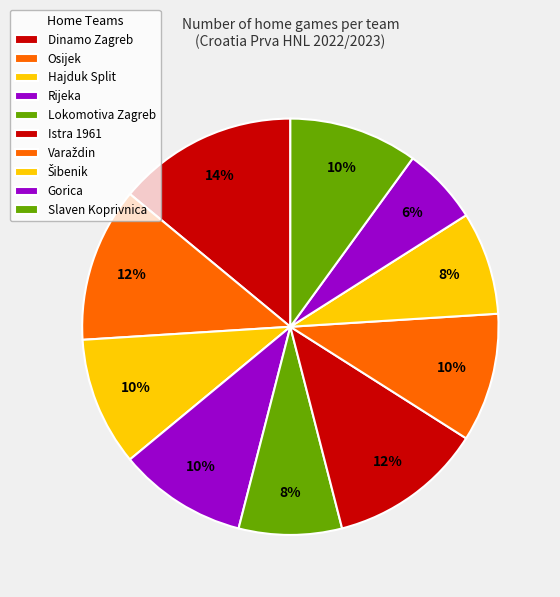

Which category has the smallest portion of the pie?

Gorica